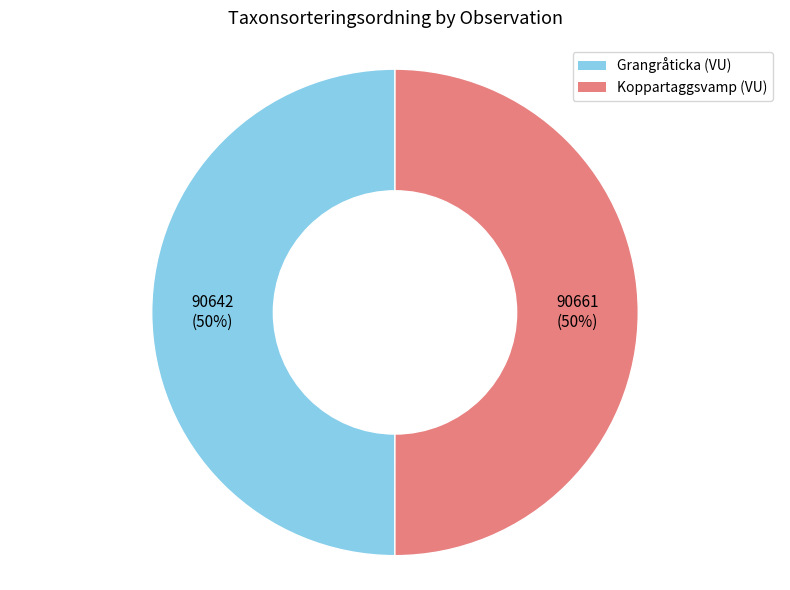

To the nearest percent, what is the average slice percentage?

50%